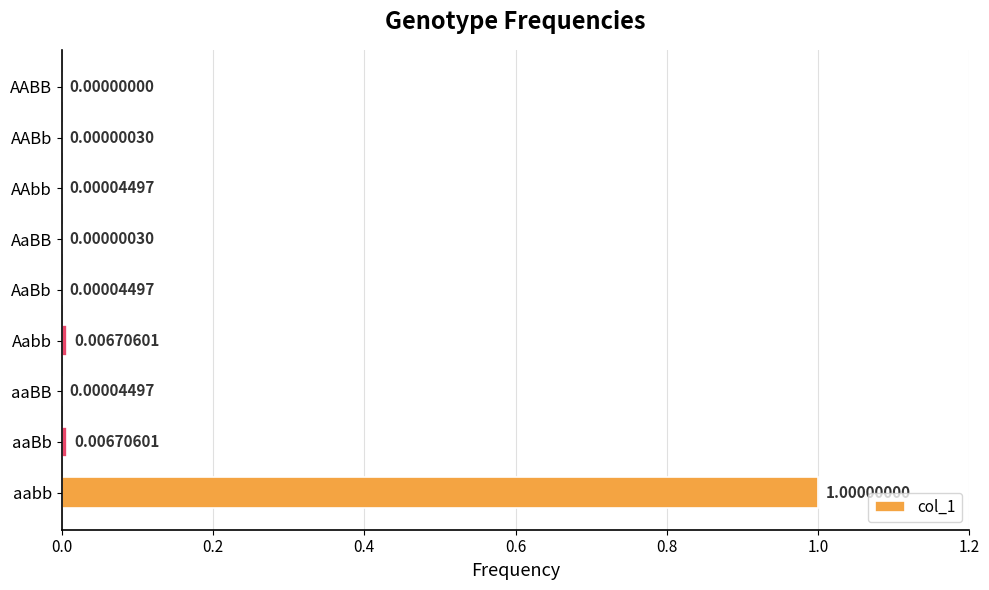

At which label is the value closest to 0?

AABB